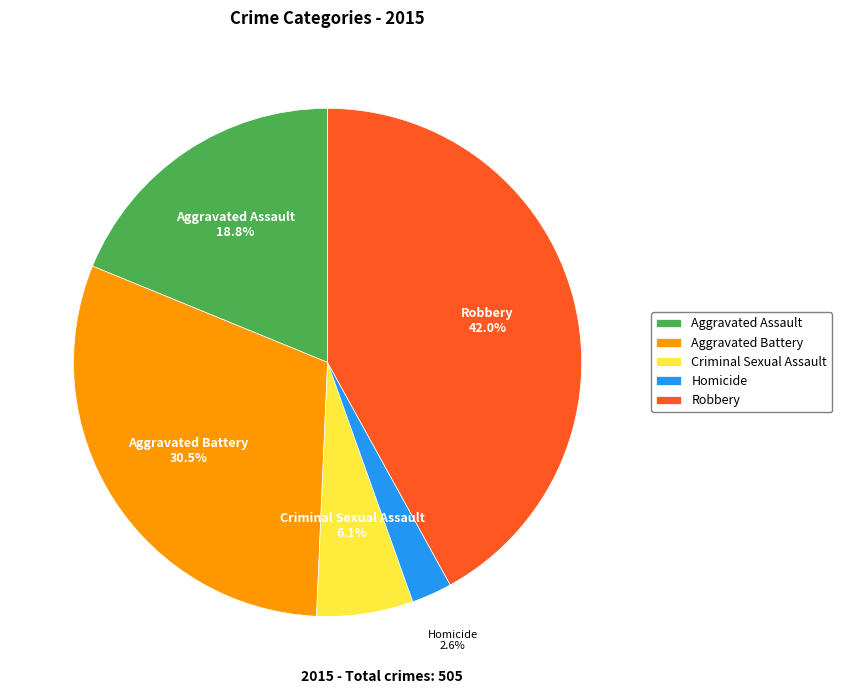

Is it true that Homicide is 3% of the pie?

True